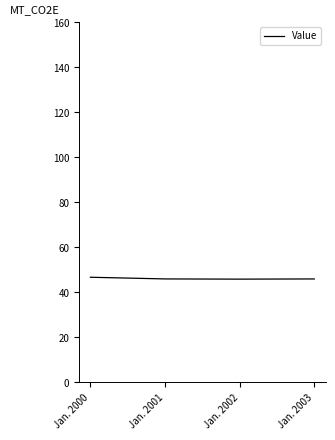

Approximately how many times larger is the value at Jan. 2003 compared to Jan. 2001?

1.0